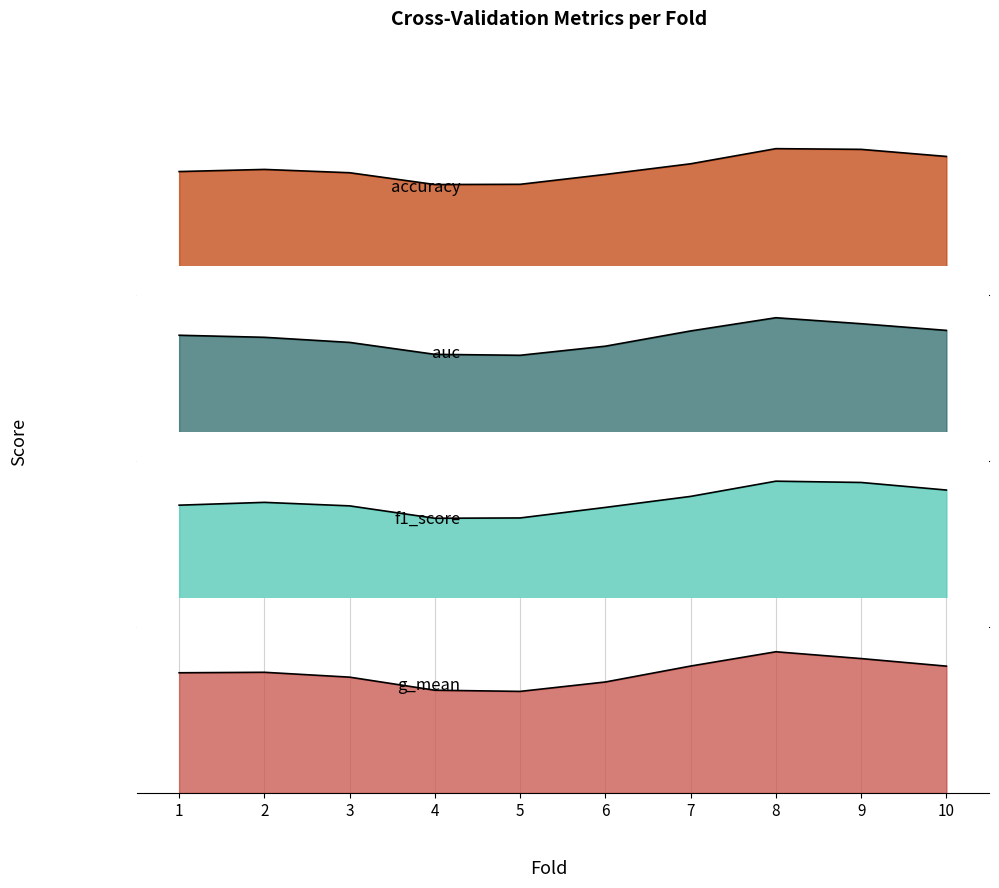

After their last crossing, which series has the higher values: f1_score or g_mean?

f1_score